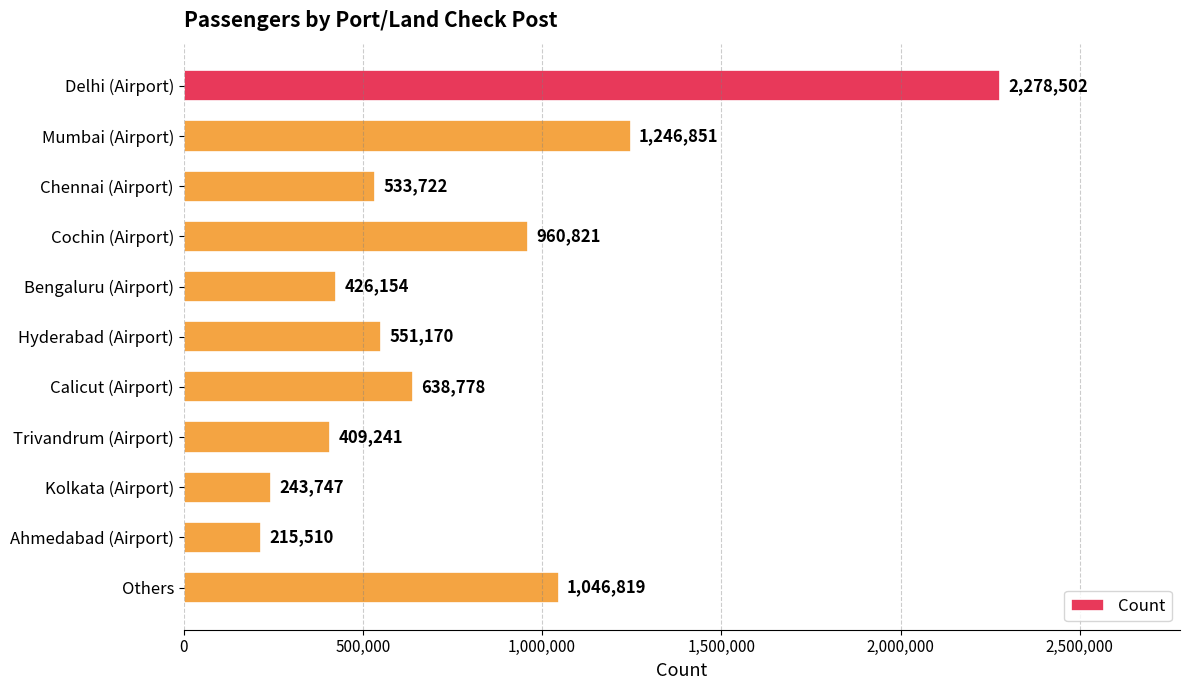

Rank the categories by value from lowest to highest.

Ahmedabad (Airport), Kolkata (Airport), Trivandrum (Airport), Bengaluru (Airport), Chennai (Airport), Hyderabad (Airport), Calicut (Airport), Cochin (Airport), Others, Mumbai (Airport), Delhi (Airport)